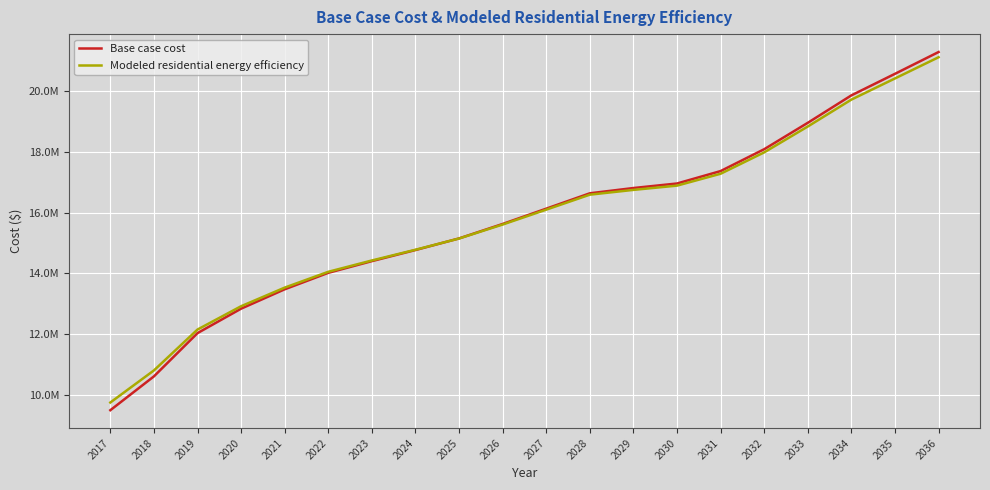

Which series has the largest range (max minus min)?

Base case cost